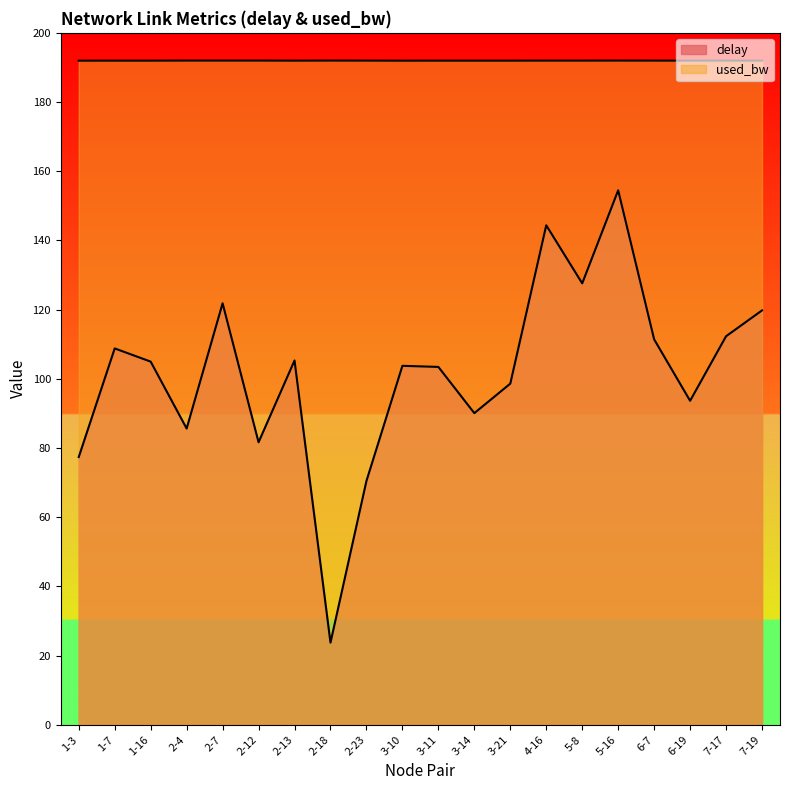

What is the spread (max minus min) of values at 2-4?

106.4